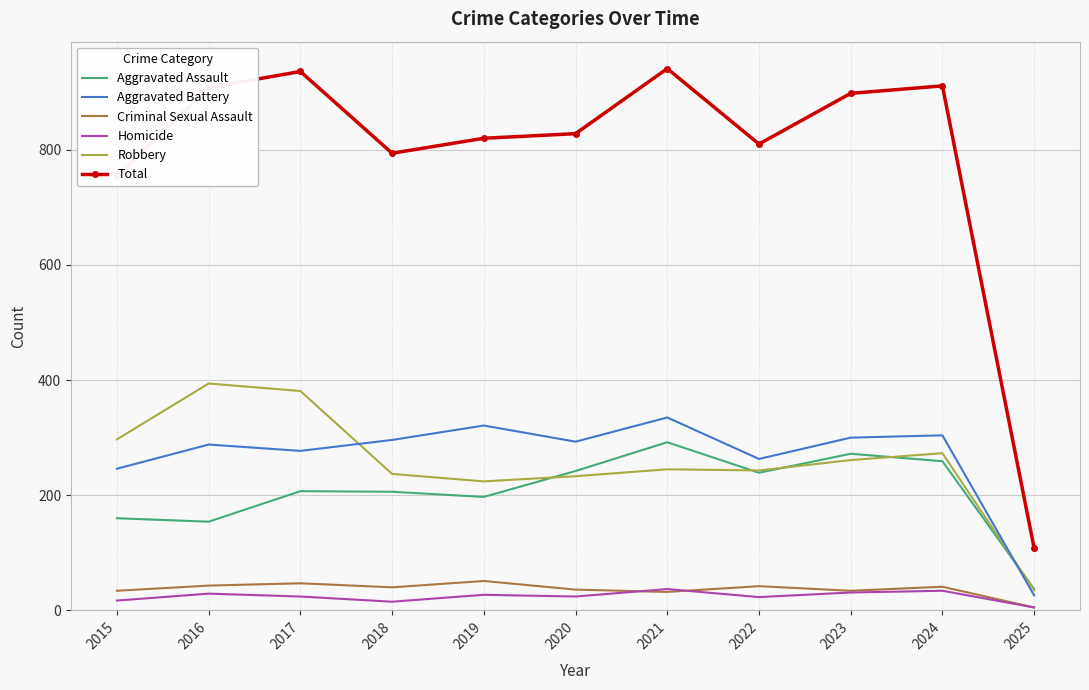

Is it true that Robbery equals 237 at 2018?

True